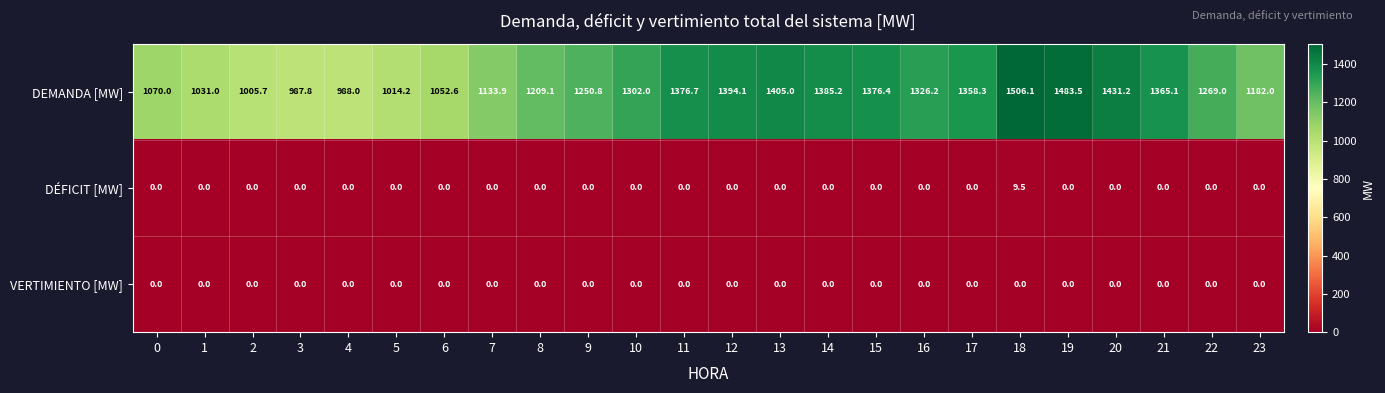

Count the DÉFICIT [MW] values in the range 0 to 1.

23